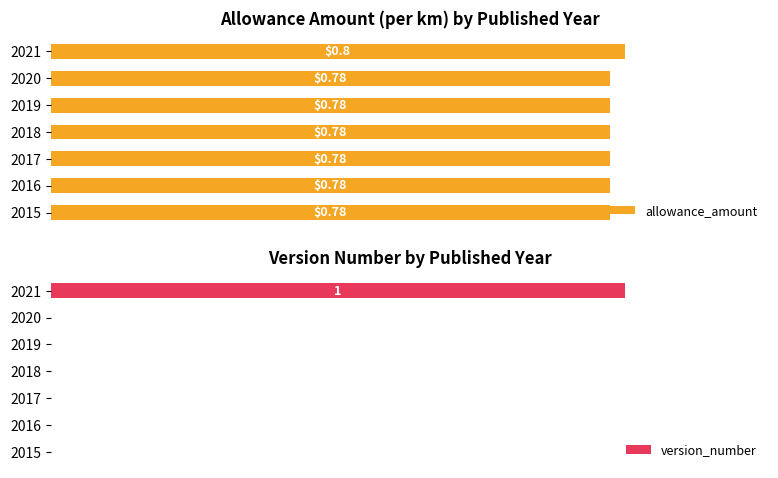

How many data points does each series have?

7